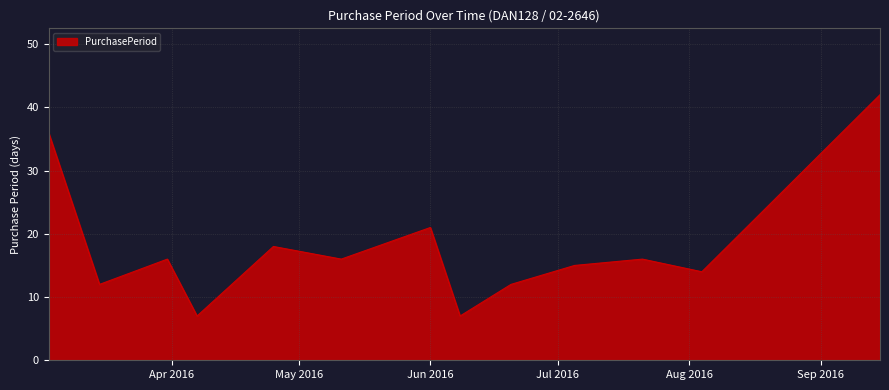

What is the difference between the maximum and minimum values?

35